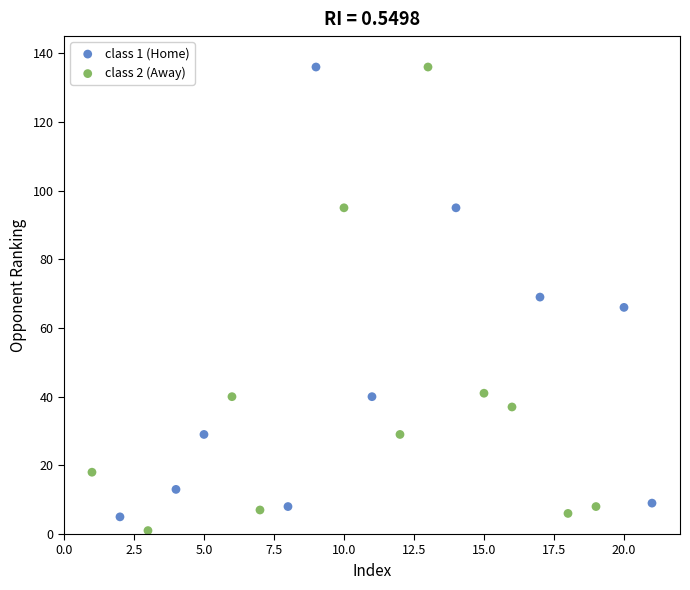

Which series has the widest spread of Y values?

class 2 (Away)